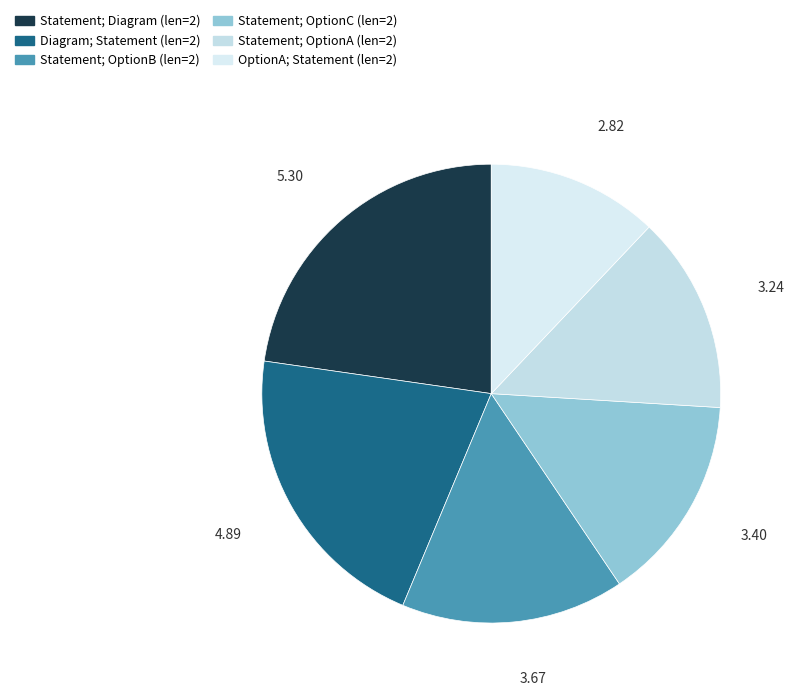

How many slices are in this pie chart?

6